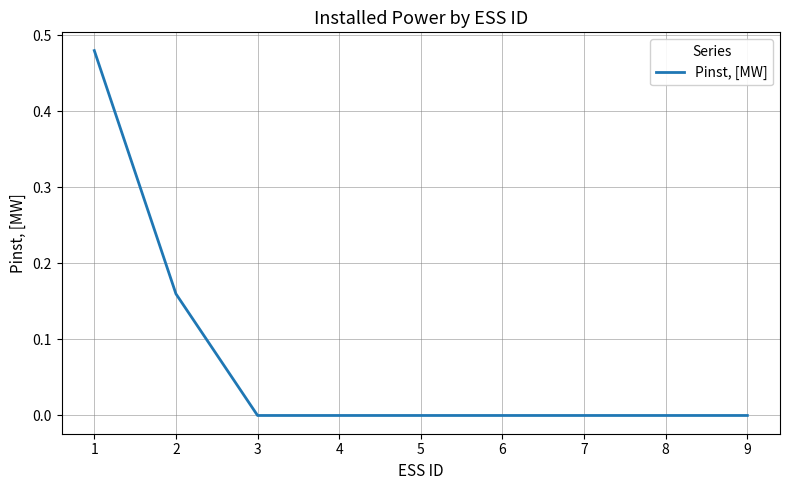

The chart shows a value of 0.0 at 9. True or false?

True